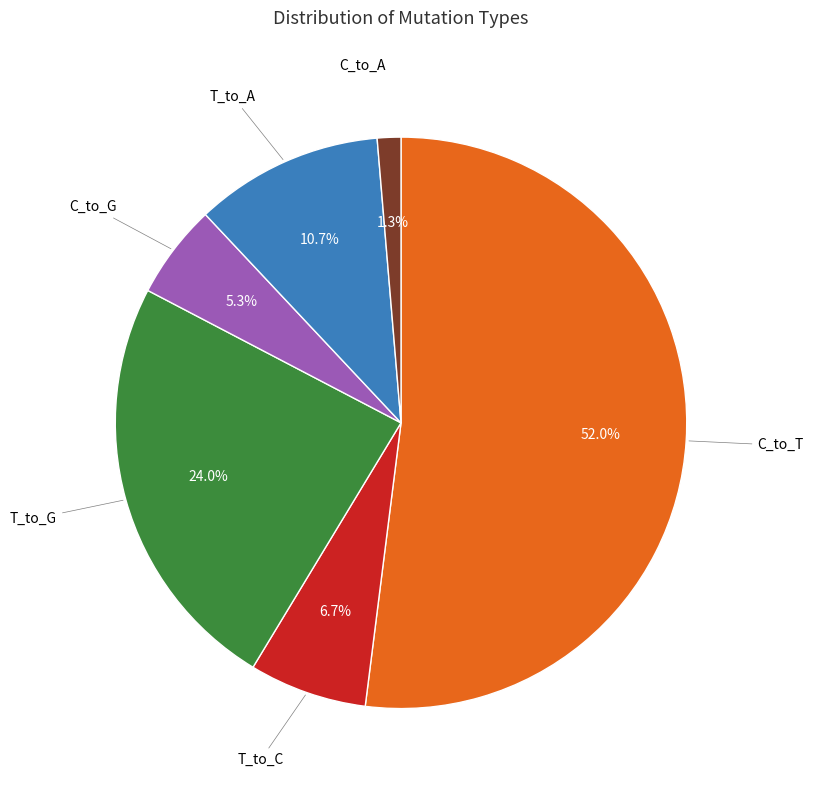

Is there a majority slice in this chart?

Yes